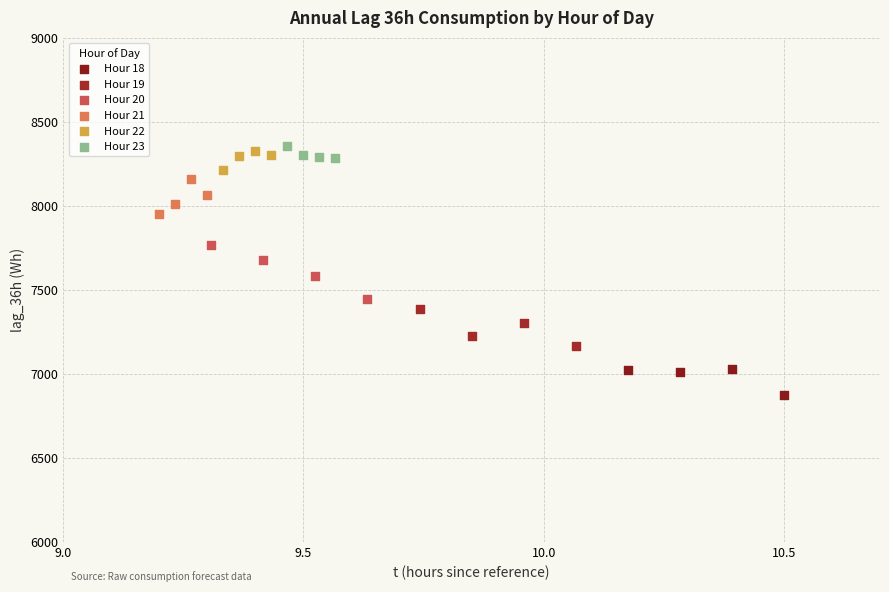

Which series contains the lowest Y value?

Hour 18